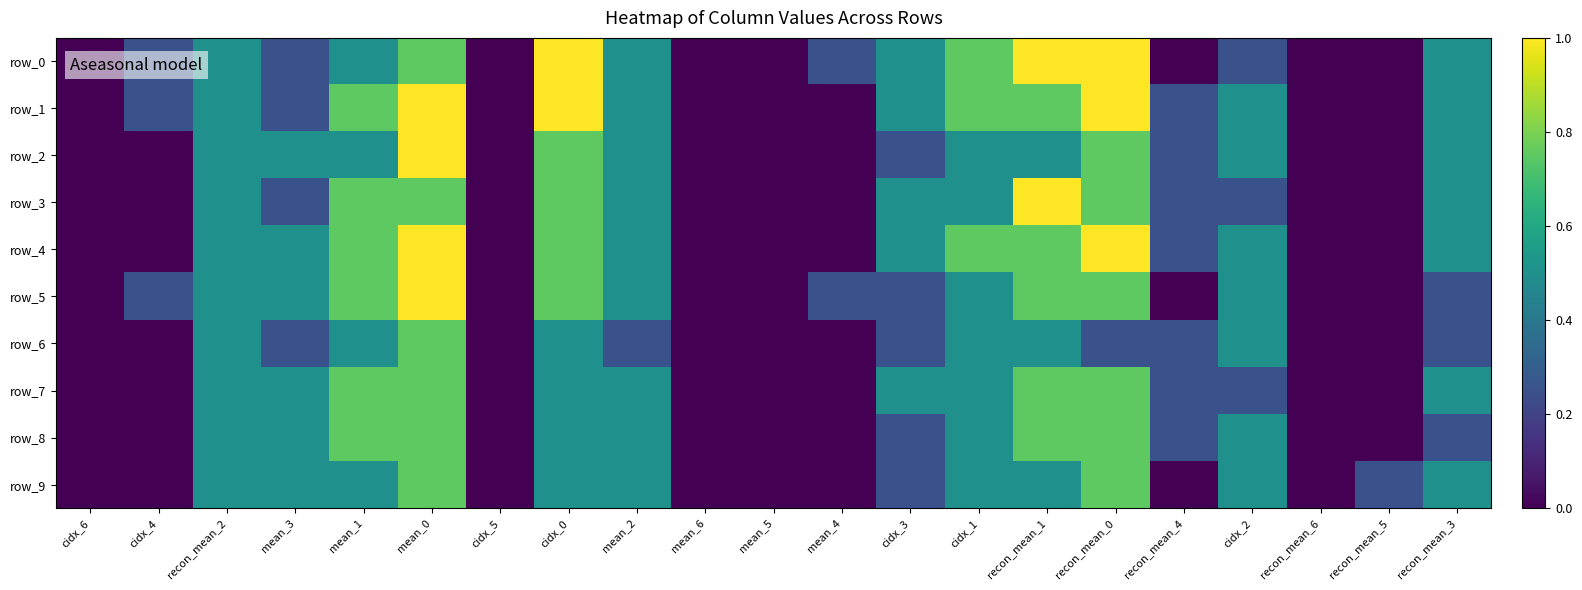

Reading left to right, list all the values displayed in this chart.

row_0: cidx_6=0.0	cidx_4=0.2	recon_mean_2=0.5	mean_3=0.2	mean_1=0.5	mean_0=0.8	cidx_5=0.0	cidx_0=1.0	mean_2=0.5	mean_6=0.0	mean_5=0.0	mean_4=0.2	cidx_3=0.5	cidx_1=0.8	recon_mean_1=1.0	recon_mean_0=1.0	recon_mean_4=0.0	cidx_2=0.2	recon_mean_6=0.0	recon_mean_5=0.0	recon_mean_3=0.5
row_1: cidx_6=0.0	cidx_4=0.2	recon_mean_2=0.5	mean_3=0.2	mean_1=0.8	mean_0=1.0	cidx_5=0.0	cidx_0=1.0	mean_2=0.5	mean_6=0.0	mean_5=0.0	mean_4=0.0	cidx_3=0.5	cidx_1=0.8	recon_mean_1=0.8	recon_mean_0=1.0	recon_mean_4=0.2	cidx_2=0.5	recon_mean_6=0.0	recon_mean_5=0.0	recon_mean_3=0.5
row_2: cidx_6=0.0	cidx_4=0.0	recon_mean_2=0.5	mean_3=0.5	mean_1=0.5	mean_0=1.0	cidx_5=0.0	cidx_0=0.8	mean_2=0.5	mean_6=0.0	mean_5=0.0	mean_4=0.0	cidx_3=0.2	cidx_1=0.5	recon_mean_1=0.5	recon_mean_0=0.8	recon_mean_4=0.2	cidx_2=0.5	recon_mean_6=0.0	recon_mean_5=0.0	recon_mean_3=0.5
row_3: cidx_6=0.0	cidx_4=0.0	recon_mean_2=0.5	mean_3=0.2	mean_1=0.8	mean_0=0.8	cidx_5=0.0	cidx_0=0.8	mean_2=0.5	mean_6=0.0	mean_5=0.0	mean_4=0.0	cidx_3=0.5	cidx_1=0.5	recon_mean_1=1.0	recon_mean_0=0.8	recon_mean_4=0.2	cidx_2=0.2	recon_mean_6=0.0	recon_mean_5=0.0	recon_mean_3=0.5
row_4: cidx_6=0.0	cidx_4=0.0	recon_mean_2=0.5	mean_3=0.5	mean_1=0.8	mean_0=1.0	cidx_5=0.0	cidx_0=0.8	mean_2=0.5	mean_6=0.0	mean_5=0.0	mean_4=0.0	cidx_3=0.5	cidx_1=0.8	recon_mean_1=0.8	recon_mean_0=1.0	recon_mean_4=0.2	cidx_2=0.5	recon_mean_6=0.0	recon_mean_5=0.0	recon_mean_3=0.5
row_5: cidx_6=0.0	cidx_4=0.2	recon_mean_2=0.5	mean_3=0.5	mean_1=0.8	mean_0=1.0	cidx_5=0.0	cidx_0=0.8	mean_2=0.5	mean_6=0.0	mean_5=0.0	mean_4=0.2	cidx_3=0.2	cidx_1=0.5	recon_mean_1=0.8	recon_mean_0=0.8	recon_mean_4=0.0	cidx_2=0.5	recon_mean_6=0.0	recon_mean_5=0.0	recon_mean_3=0.2
row_6: cidx_6=0.0	cidx_4=0.0	recon_mean_2=0.5	mean_3=0.2	mean_1=0.5	mean_0=0.8	cidx_5=0.0	cidx_0=0.5	mean_2=0.2	mean_6=0.0	mean_5=0.0	mean_4=0.0	cidx_3=0.2	cidx_1=0.5	recon_mean_1=0.5	recon_mean_0=0.2	recon_mean_4=0.2	cidx_2=0.5	recon_mean_6=0.0	recon_mean_5=0.0	recon_mean_3=0.2
row_7: cidx_6=0.0	cidx_4=0.0	recon_mean_2=0.5	mean_3=0.5	mean_1=0.8	mean_0=0.8	cidx_5=0.0	cidx_0=0.5	mean_2=0.5	mean_6=0.0	mean_5=0.0	mean_4=0.0	cidx_3=0.5	cidx_1=0.5	recon_mean_1=0.8	recon_mean_0=0.8	recon_mean_4=0.2	cidx_2=0.2	recon_mean_6=0.0	recon_mean_5=0.0	recon_mean_3=0.5
row_8: cidx_6=0.0	cidx_4=0.0	recon_mean_2=0.5	mean_3=0.5	mean_1=0.8	mean_0=0.8	cidx_5=0.0	cidx_0=0.5	mean_2=0.5	mean_6=0.0	mean_5=0.0	mean_4=0.0	cidx_3=0.2	cidx_1=0.5	recon_mean_1=0.8	recon_mean_0=0.8	recon_mean_4=0.2	cidx_2=0.5	recon_mean_6=0.0	recon_mean_5=0.0	recon_mean_3=0.2
row_9: cidx_6=0.0	cidx_4=0.0	recon_mean_2=0.5	mean_3=0.5	mean_1=0.5	mean_0=0.8	cidx_5=0.0	cidx_0=0.5	mean_2=0.5	mean_6=0.0	mean_5=0.0	mean_4=0.0	cidx_3=0.2	cidx_1=0.5	recon_mean_1=0.5	recon_mean_0=0.8	recon_mean_4=0.0	cidx_2=0.5	recon_mean_6=0.0	recon_mean_5=0.2	recon_mean_3=0.5